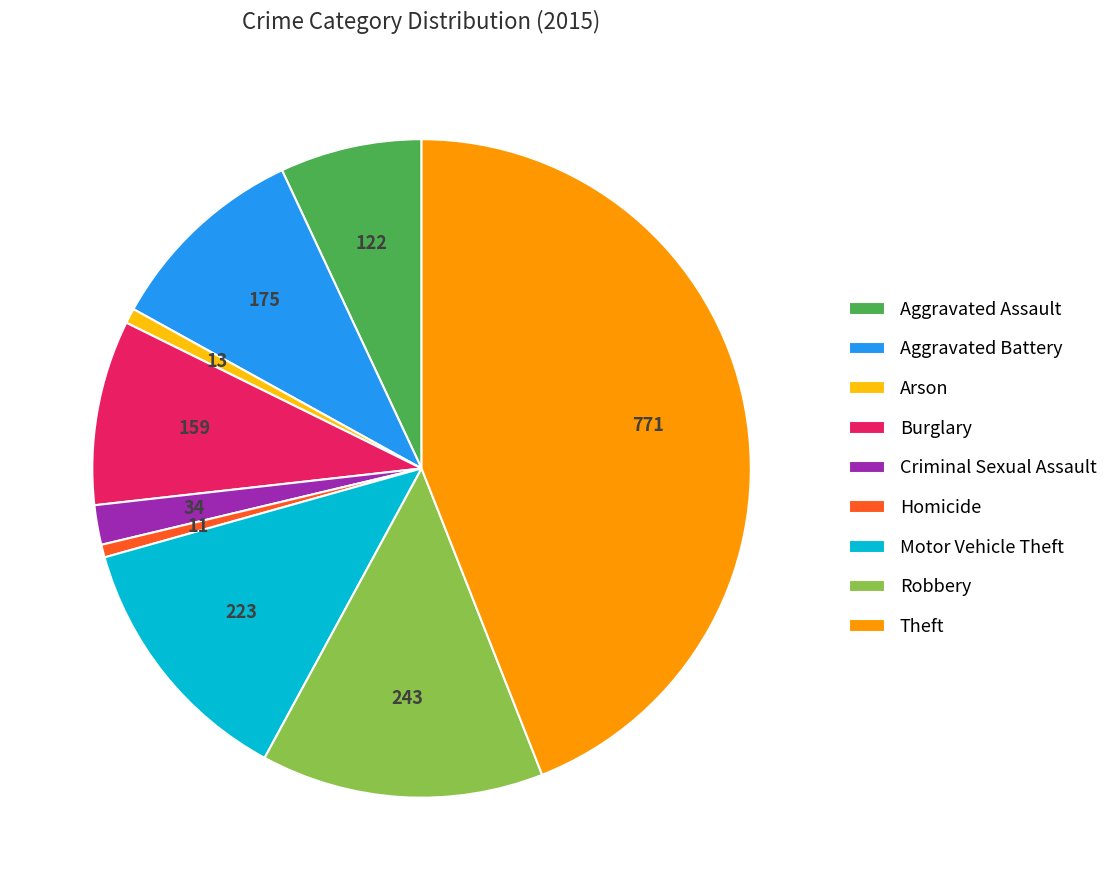

Count the number of slices in the pie.

9